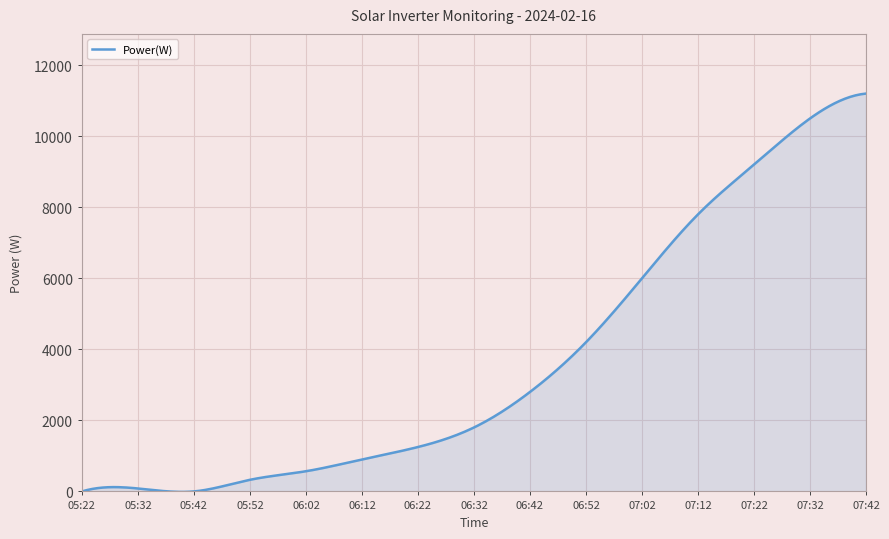

What is the maximum value shown in the chart?

11200.0